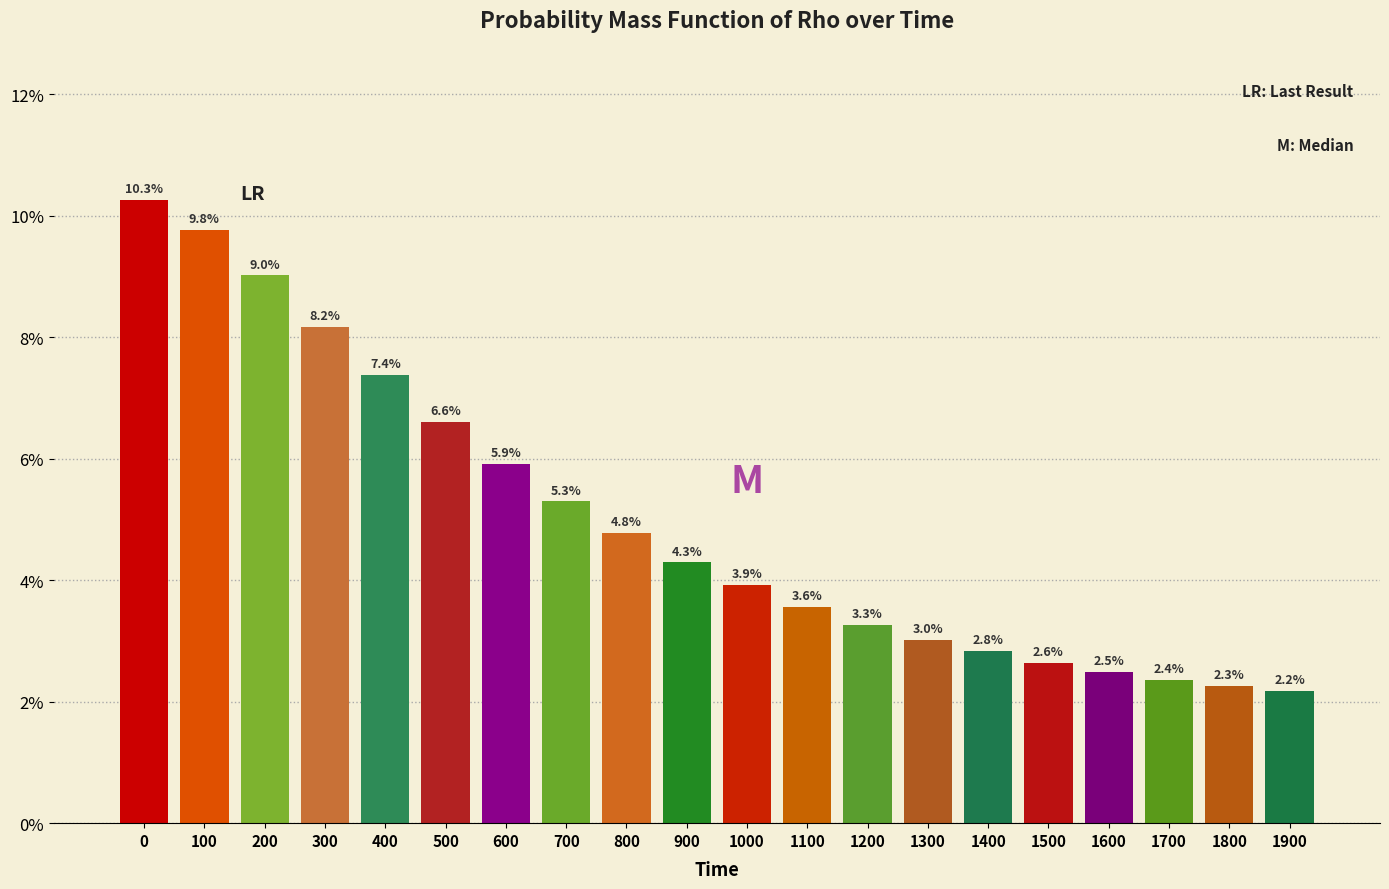

Reading right to left, what are all the values shown in this chart?

2.2	2.3	2.4	2.5	2.6	2.8	3.0	3.3	3.6	3.9	4.3	4.8	5.3	5.9	6.6	7.4	8.2	9.0	9.8	10.3